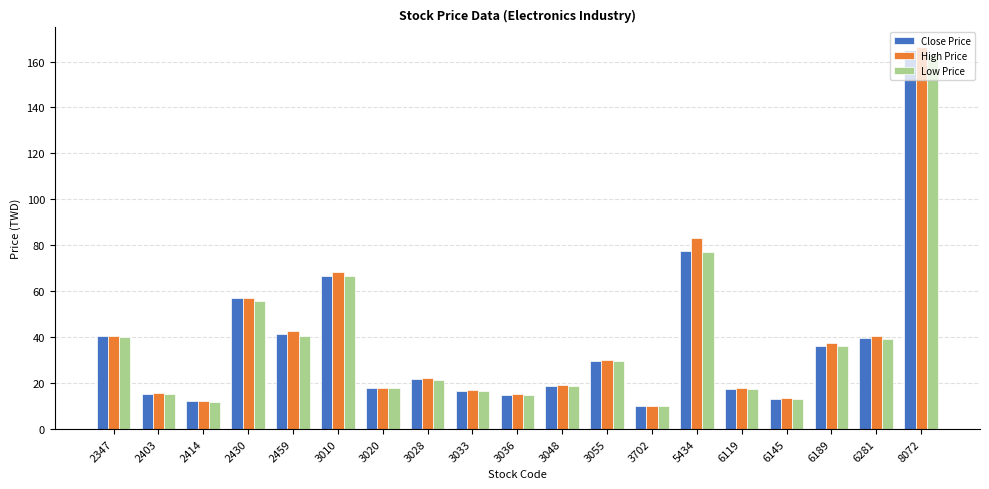

Between 2347 and 3033, which series saw the biggest shift?

Close Price